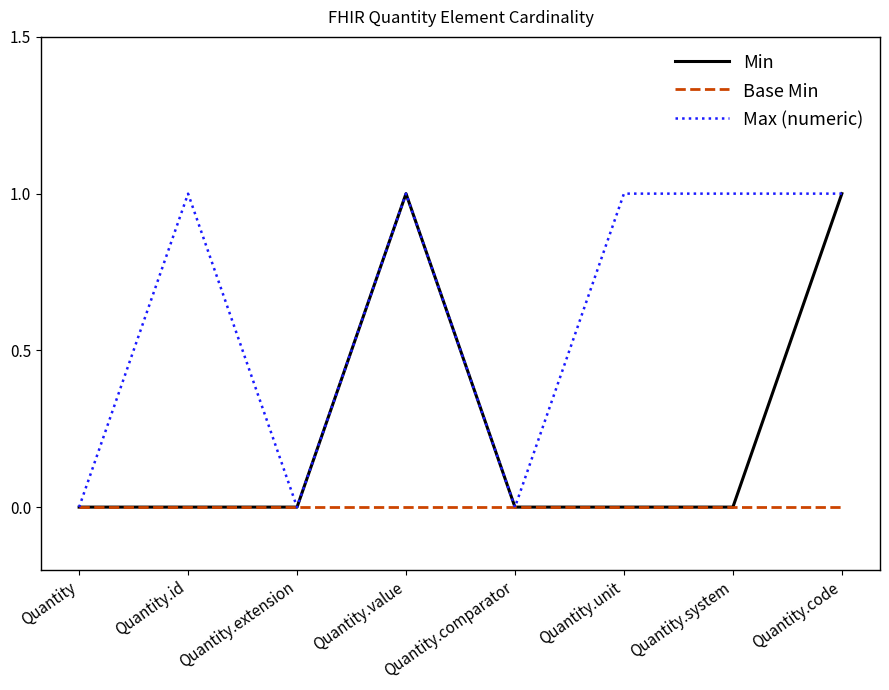

List the series in order of their overall mean, highest first.

Max (numeric), Min, Base Min